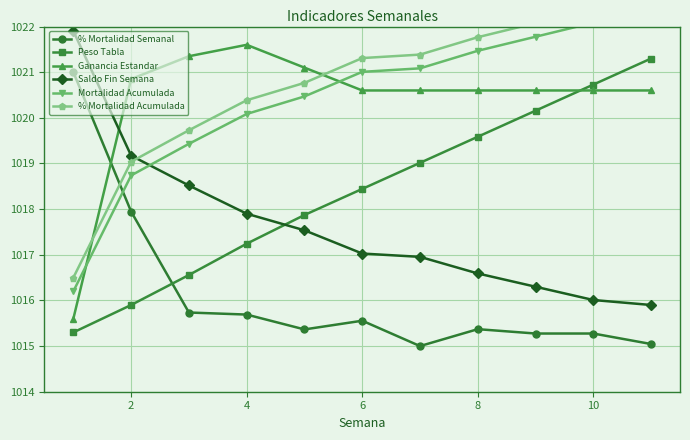

True or false: Saldo Fin Semana and % Mortalidad Semanal cross at least once.

False